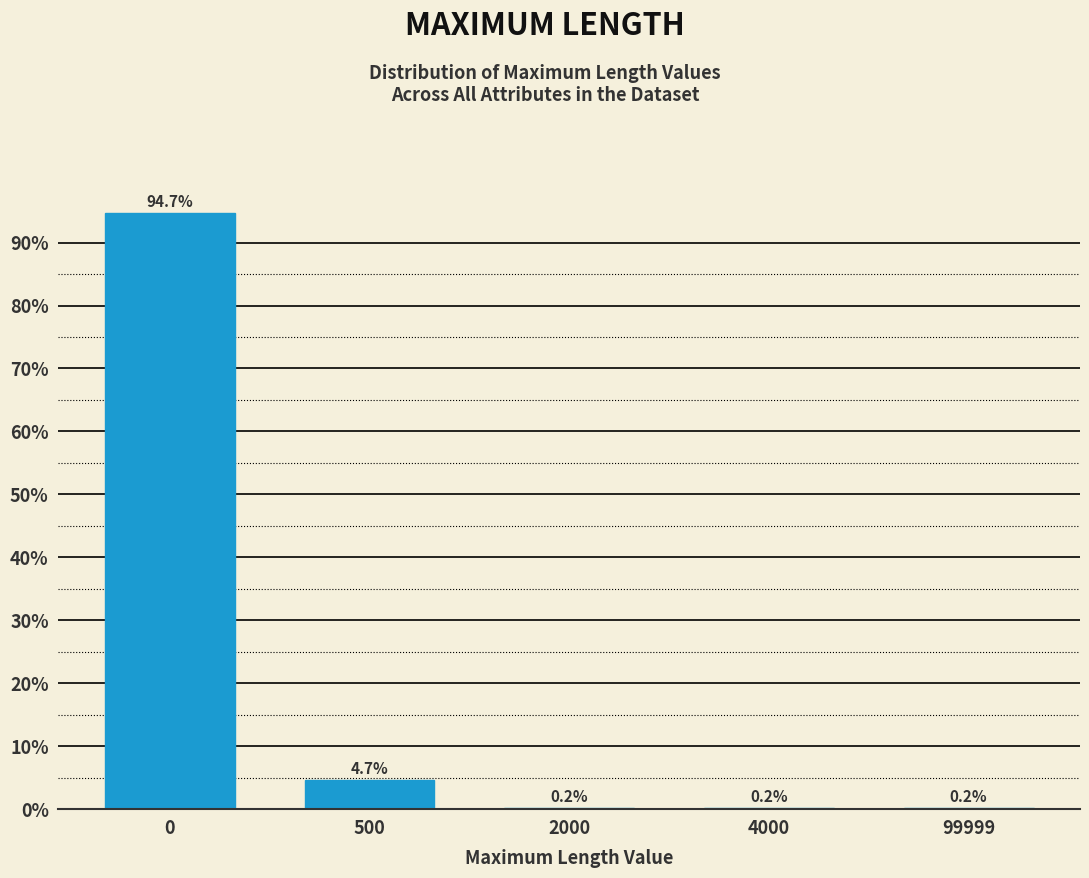

Reading left to right, what are all the values shown in this chart?

0=94.7	500=4.7	2000=0.2	4000=0.2	99999=0.2